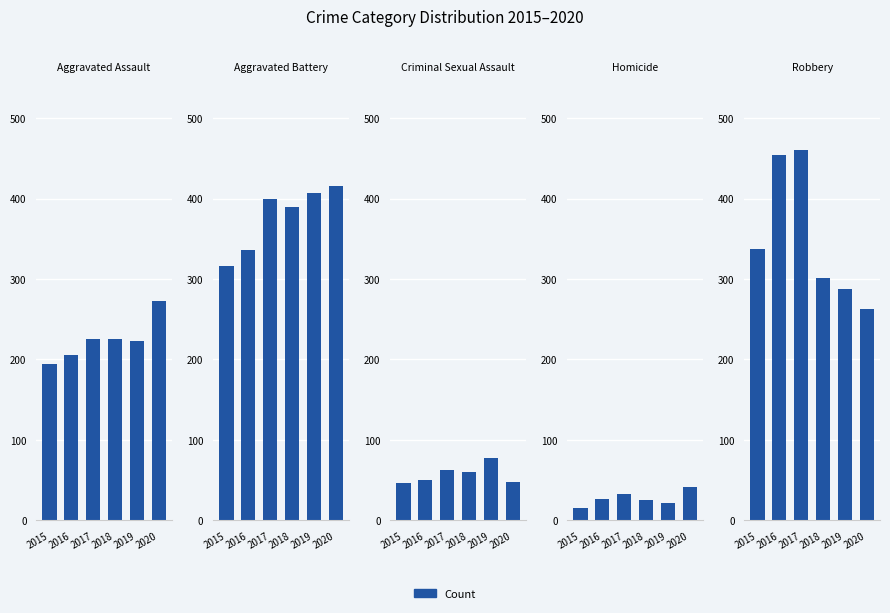

What is the difference between the maximum and minimum values in the Robbery series?

197